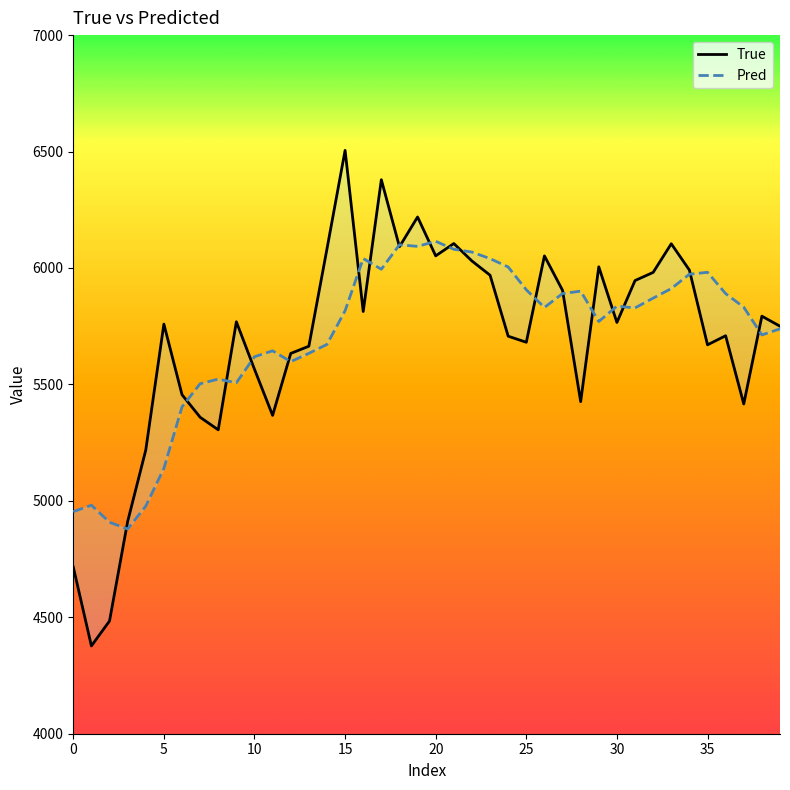

How many values in the True series exceed 5766?

19